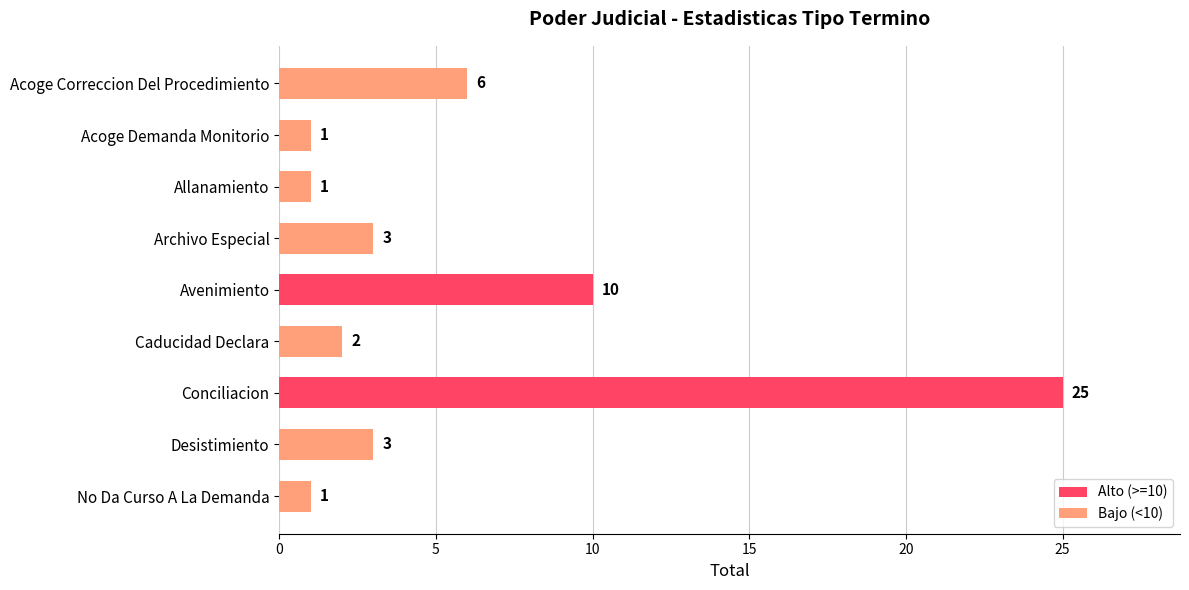

At which category does the chart reach its peak across all series?

Conciliacion